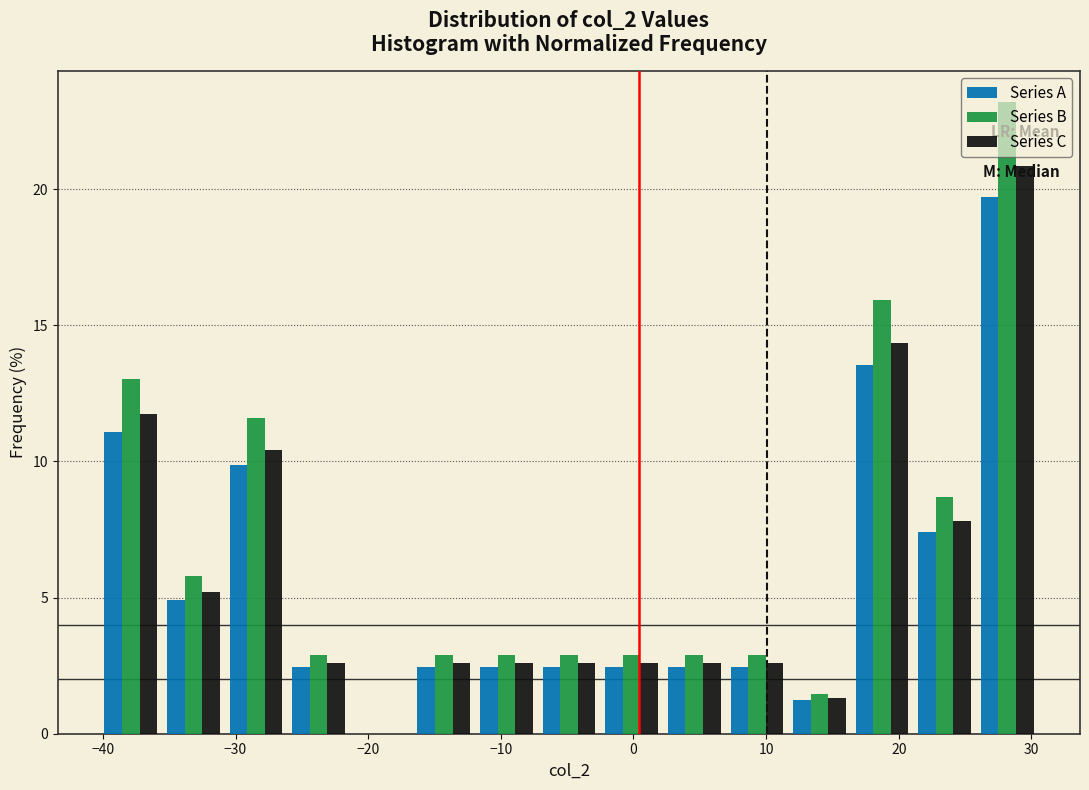

Reading left to right, list every range on the x-axis with the height of the bar of each series over it. Neither the bar edges nor the heights are printed on the chart, so give them approximately, as read against the axes.

-40 to -36: Series A=11.0	Series B=13.0	Series C=11.5
-36 to -31: Series A=5.0	Series B=6.0	Series C=5.0
-31 to -26: Series A=10.0	Series B=11.5	Series C=10.5
-26 to -21: Series A=2.5	Series B=3.0	Series C=2.5
-21 to -17: Series A=0	Series B=0	Series C=0
-17 to -12: Series A=2.5	Series B=3.0	Series C=2.5
-12 to -7: Series A=2.5	Series B=3.0	Series C=2.5
-7 to -3: Series A=2.5	Series B=3.0	Series C=2.5
-3 to 2: Series A=2.5	Series B=3.0	Series C=2.5
2 to 7: Series A=2.5	Series B=3.0	Series C=2.5
7 to 12: Series A=2.5	Series B=3.0	Series C=2.5
12 to 16: Series A=1.0	Series B=1.5	Series C=1.5
16 to 21: Series A=13.5	Series B=16.0	Series C=14.5
21 to 26: Series A=7.5	Series B=8.5	Series C=8.0
26 to 31: Series A=19.5	Series B=23.0	Series C=21.0